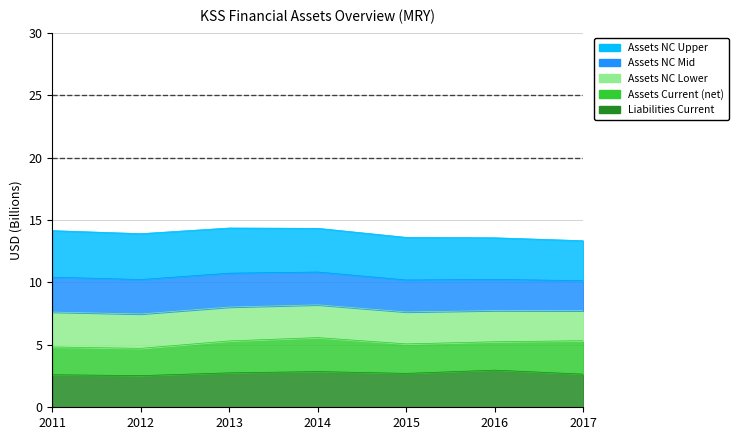

What is the difference between the maximum and minimum values in the assets series?

1.0